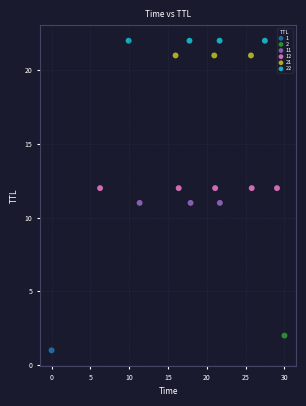

Which series reaches the minimum Y coordinate?

1